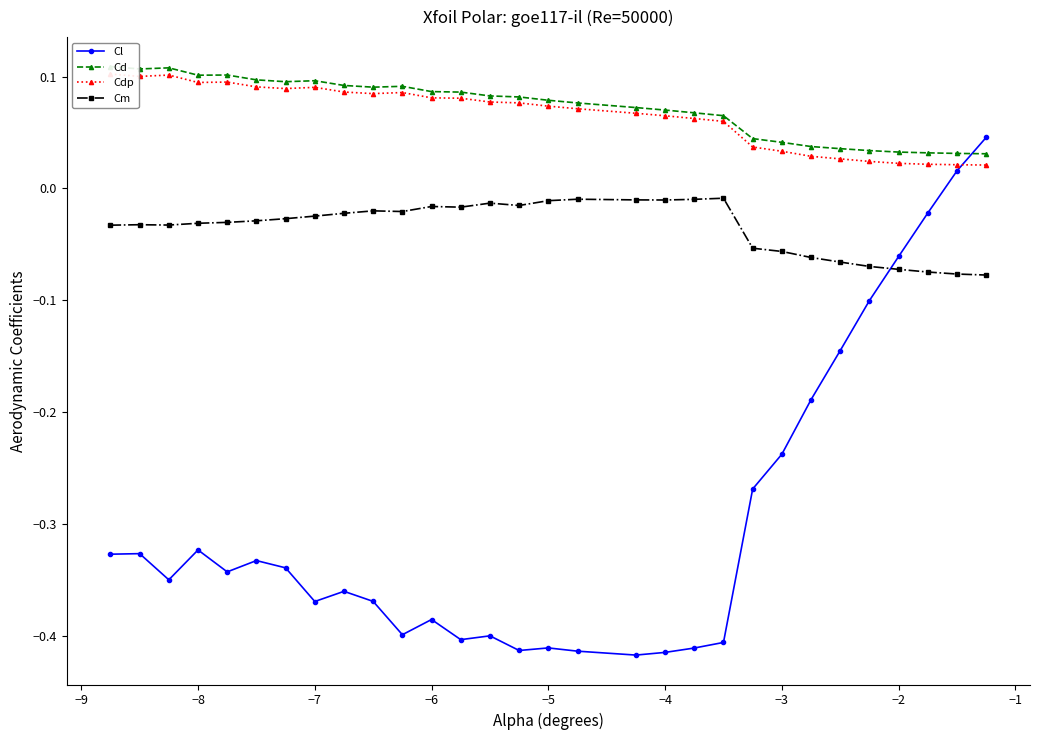

How many lines are shown in the chart?

4